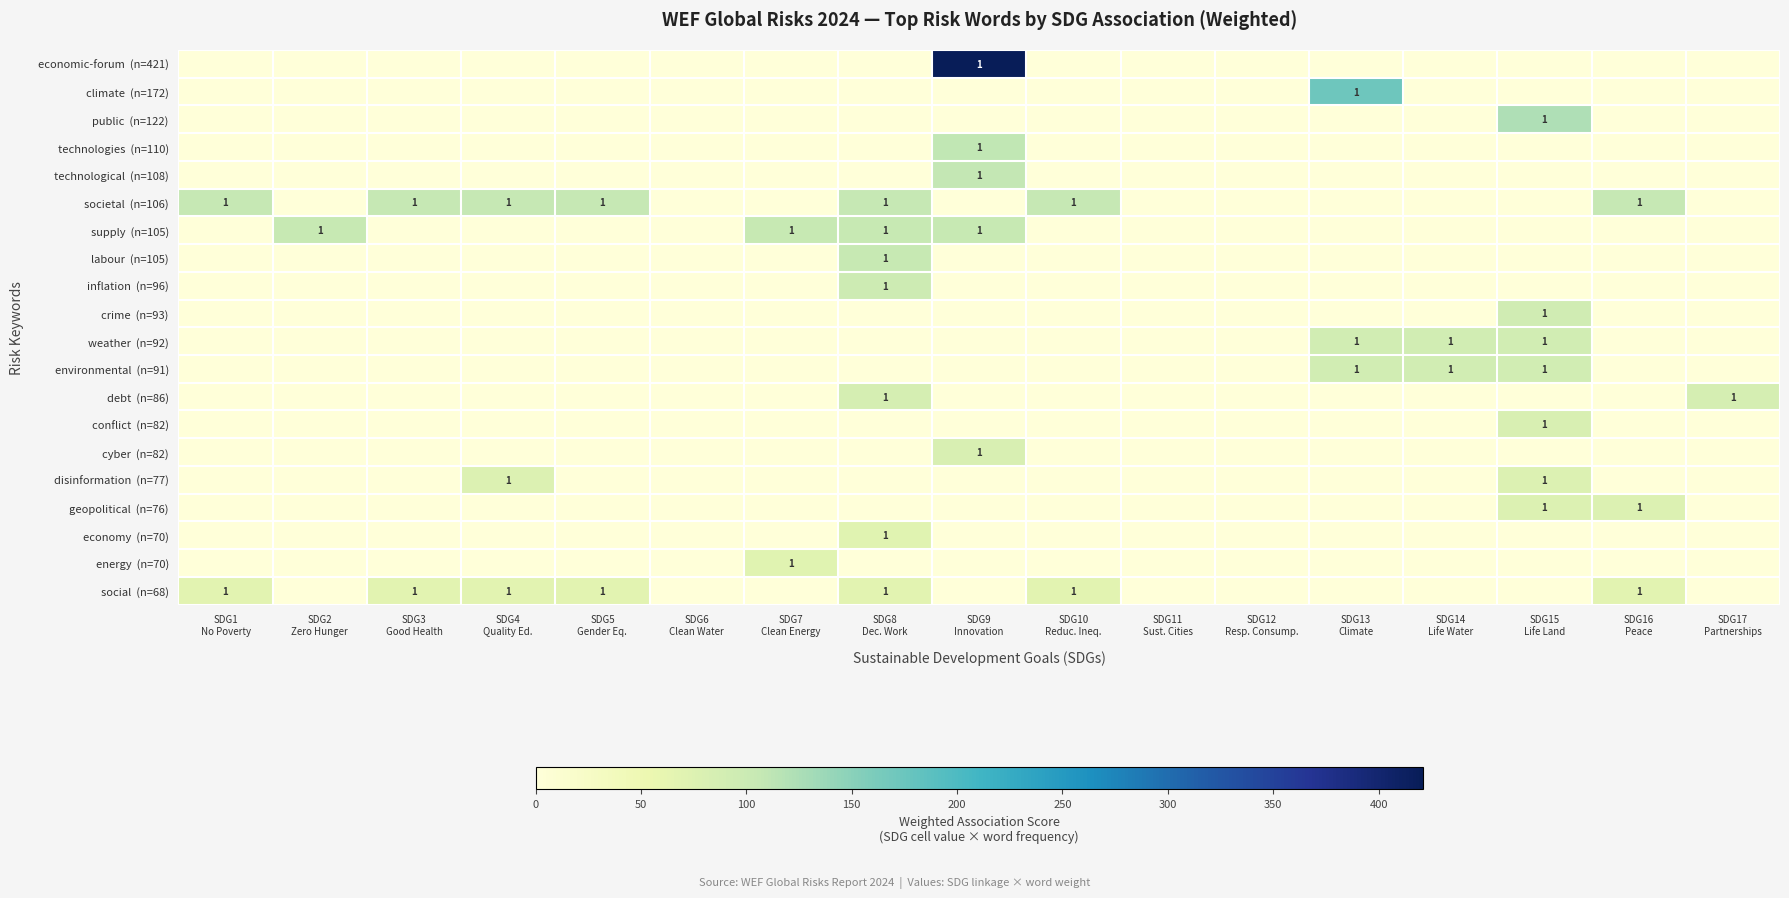

Rank the series at SDG15 Life Land from highest to lowest value.

public (n=122), crime (n=93), weather (n=92), environmental (n=91), conflict (n=82), disinformation (n=77), geopolitical (n=76), economic-forum (n=421), climate (n=172), technologies (n=110), technological (n=108), societal (n=106), supply (n=105), labour (n=105), inflation (n=96), debt (n=86), cyber (n=82), economy (n=70), energy (n=70), social (n=68)